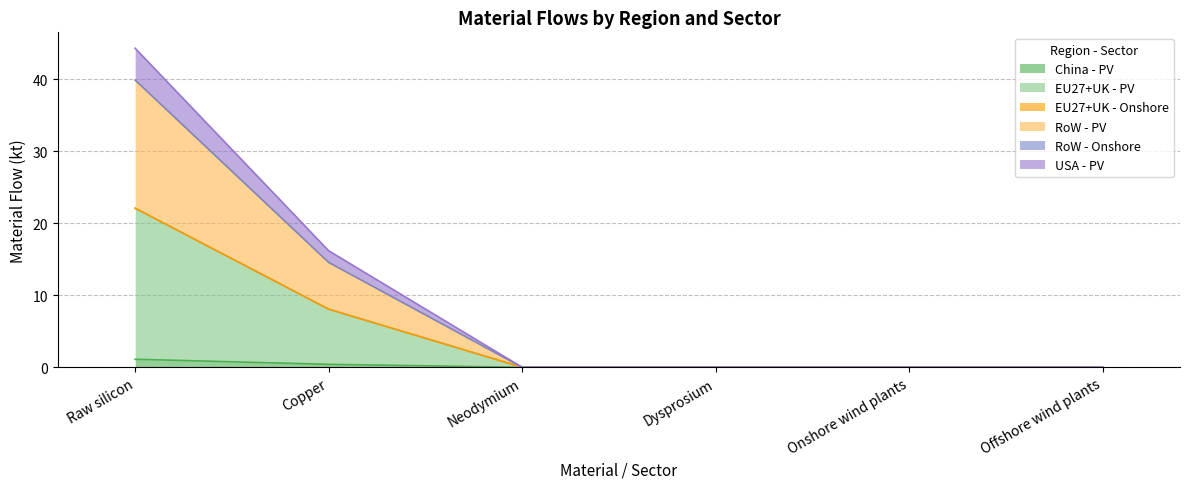

What is the sum of the China - PV values at Copper and Offshore wind plants?

0.4